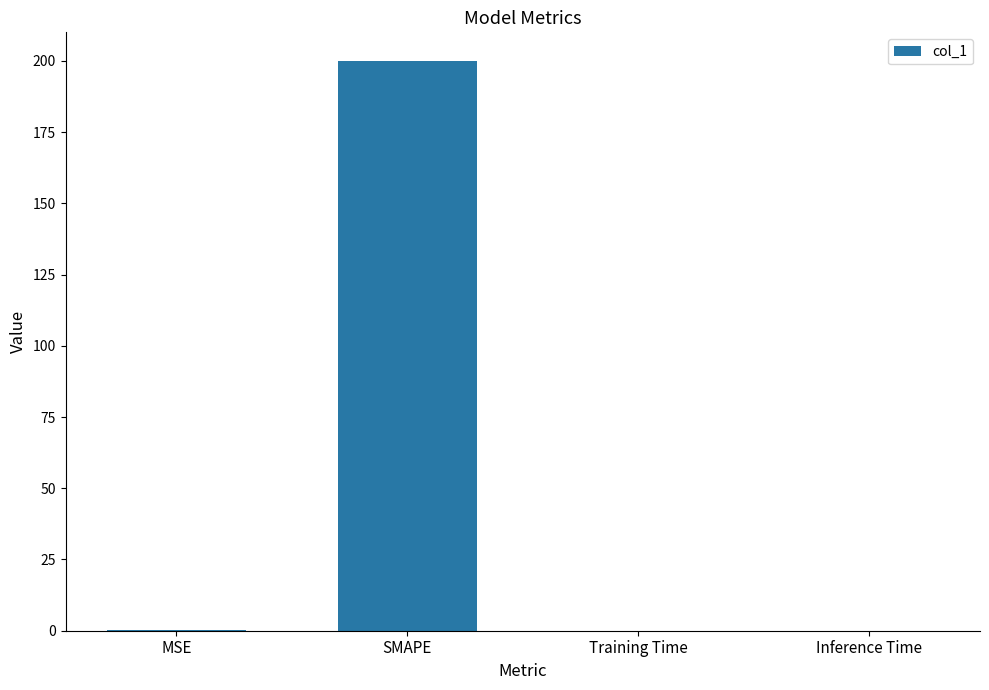

Between Training Time and SMAPE, which is larger?

SMAPE